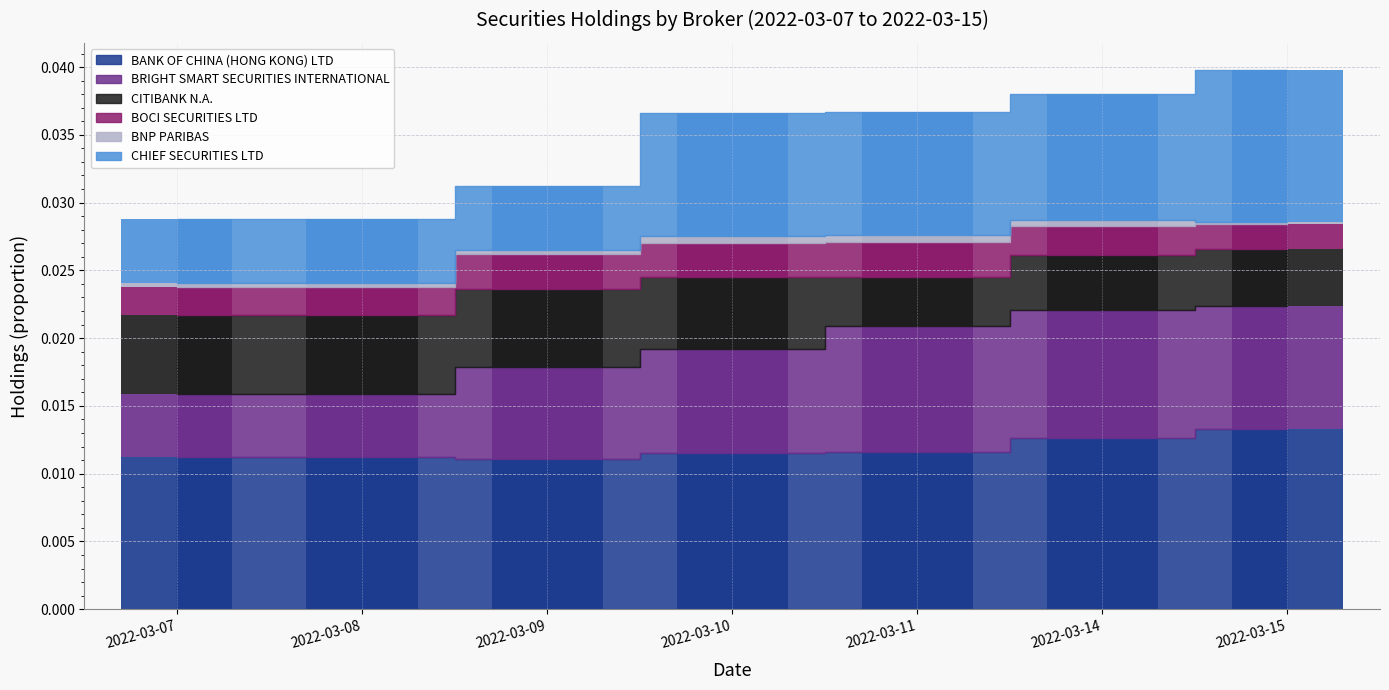

Which series has the largest total across all categories?

BANK OF CHINA (HONG KONG) LTD